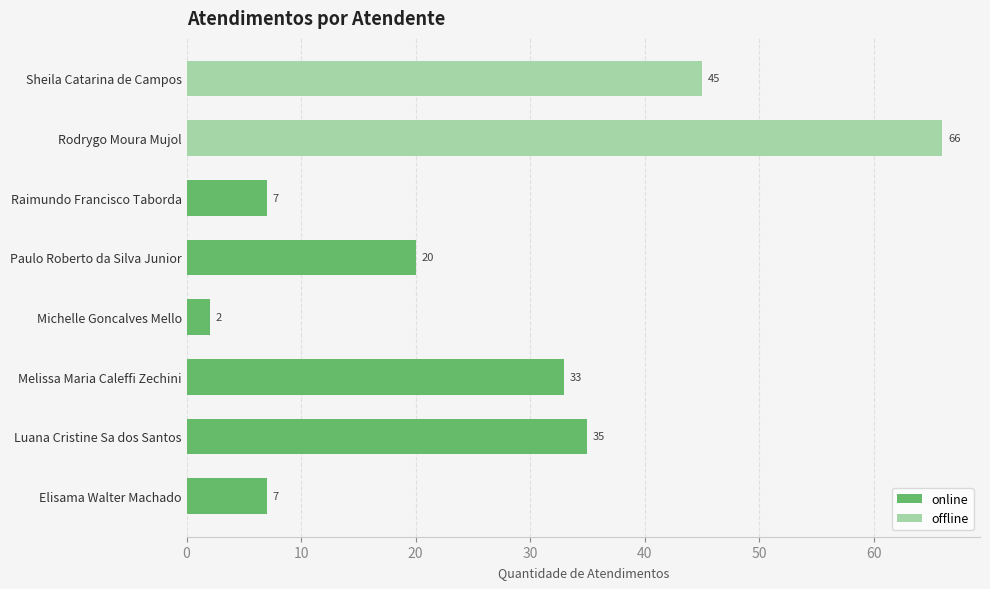

How many bars are there in total?

8